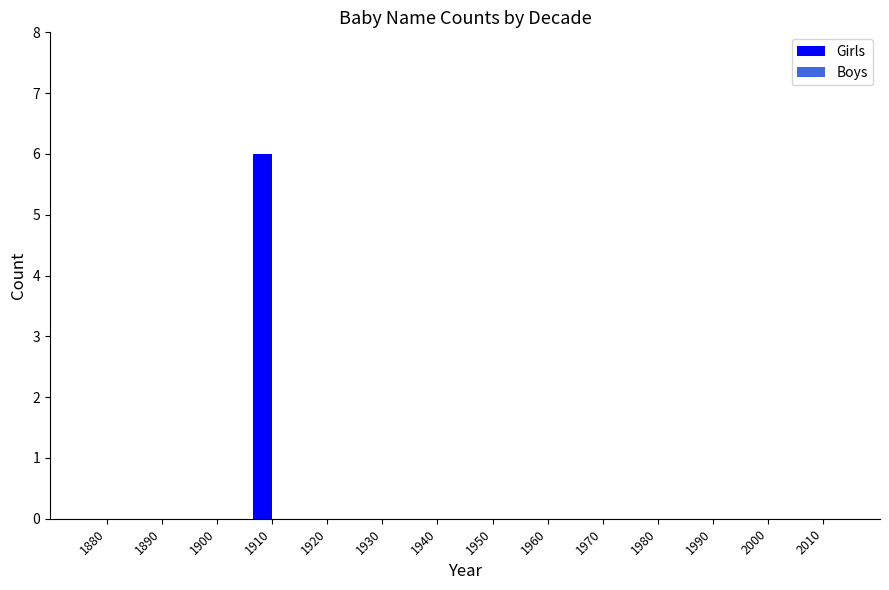

True or false: the data shows -3 at 1880.

False